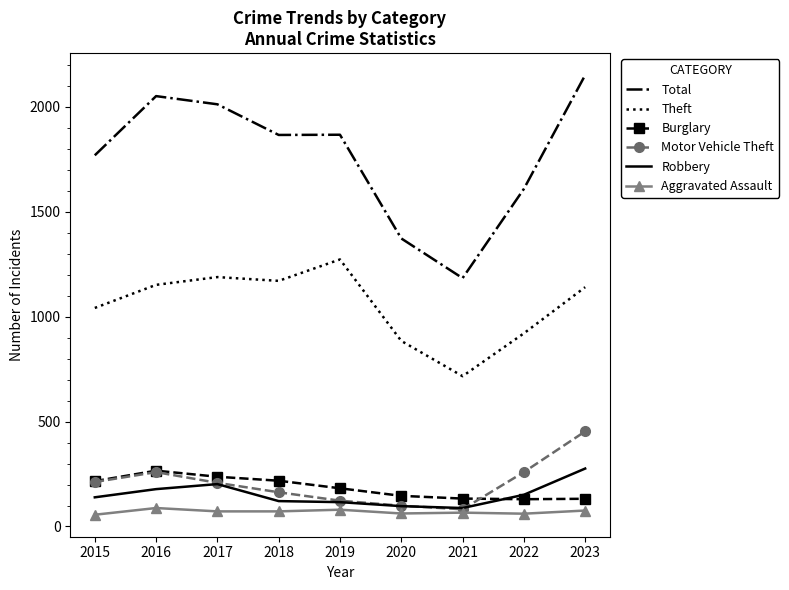

Between 2019 and 2022, which series saw the biggest shift?

Theft